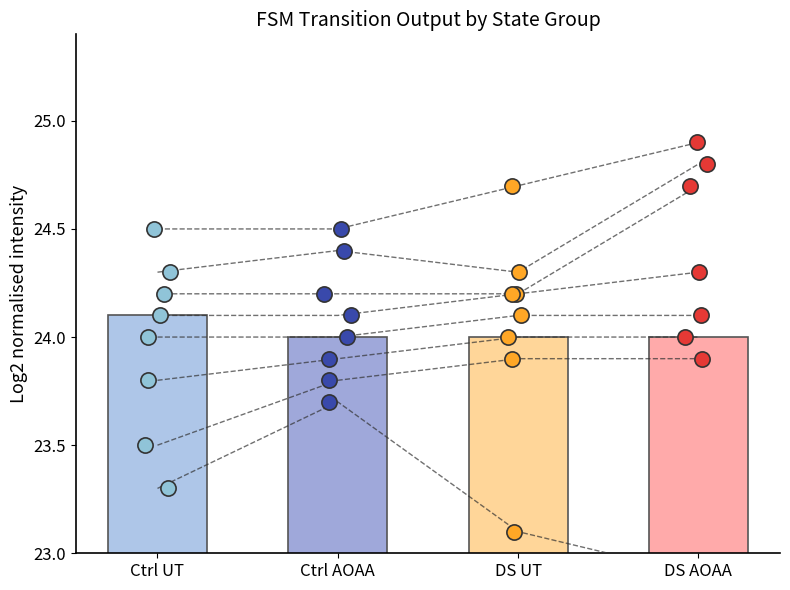

At which category is the sum across all series the highest?

3